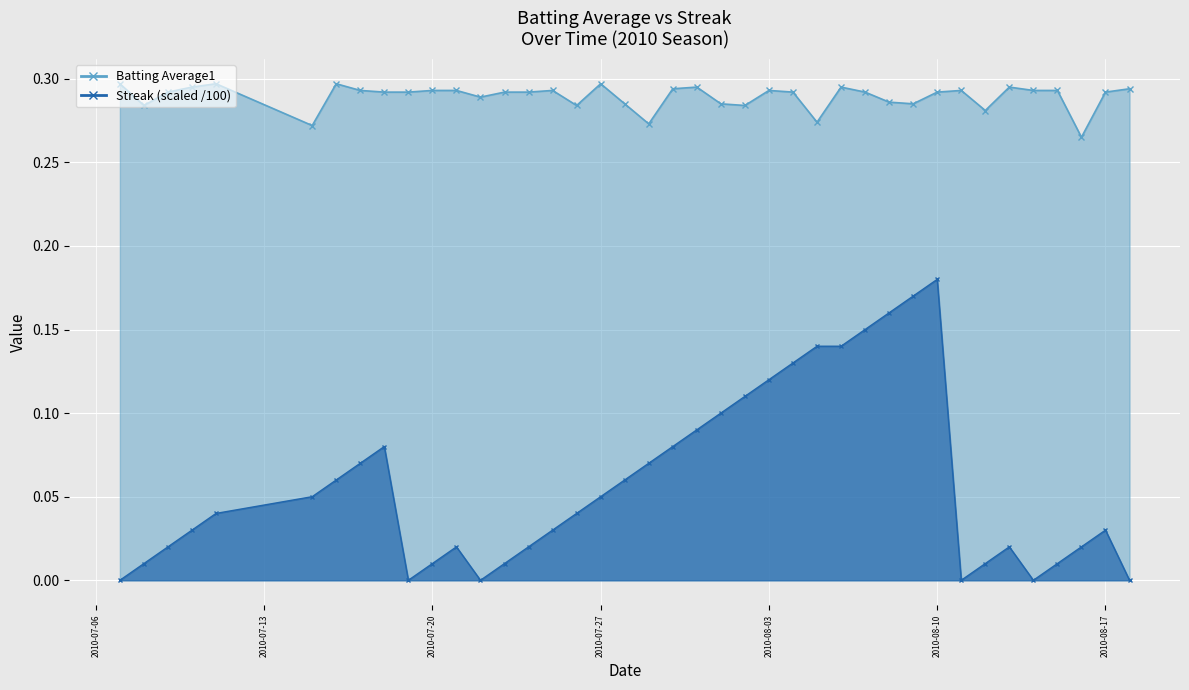

Which category has the highest value in the Batting Average1 series?

2010-07-07